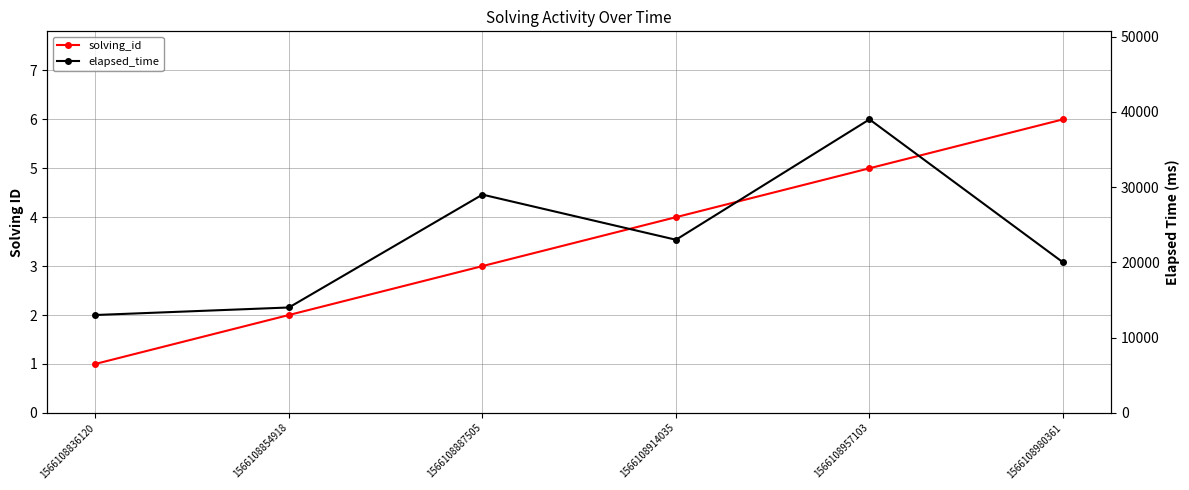

Where is elapsed_time nearest to the value 26000?

1566108887505